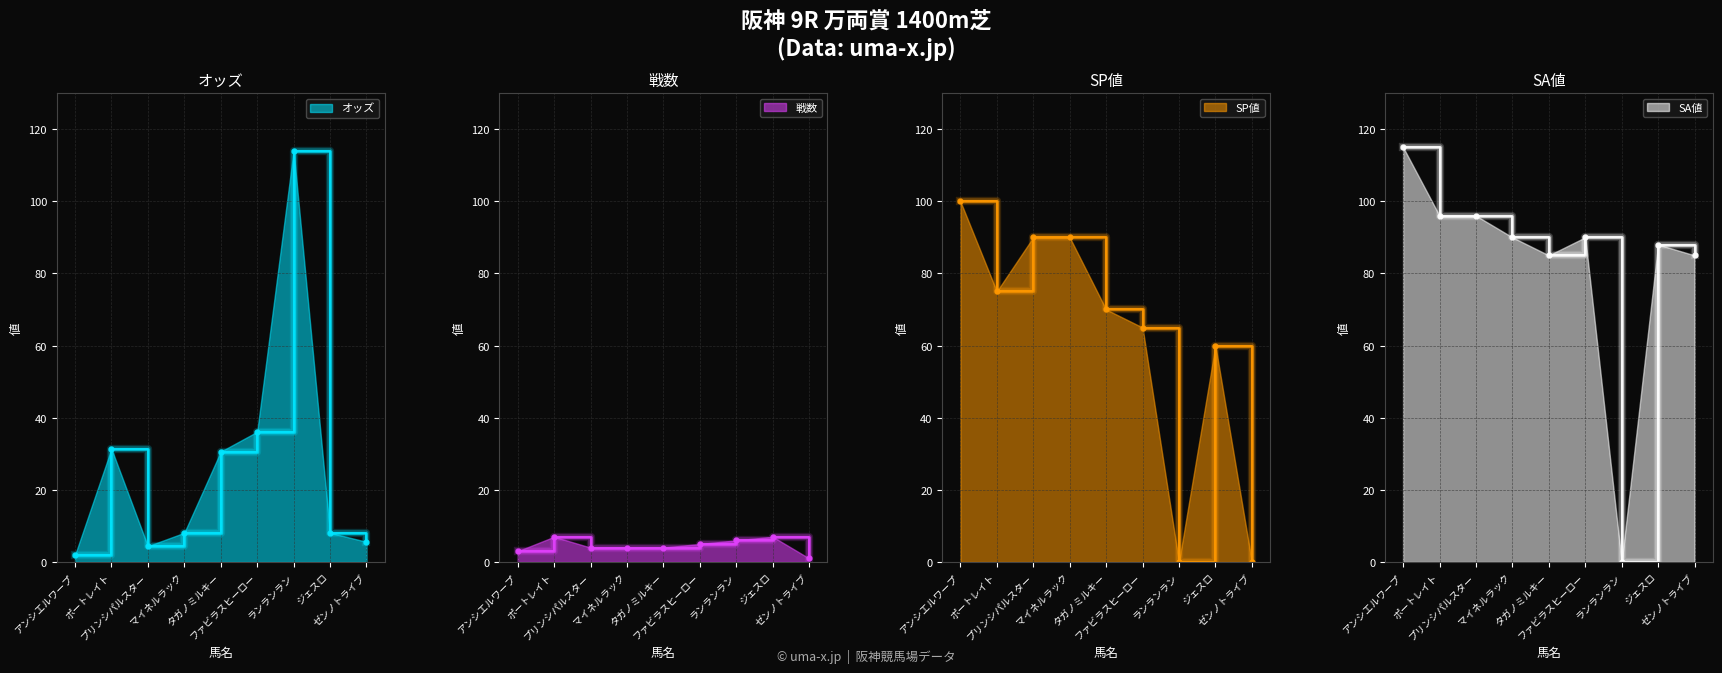

The SA値 series shows 148.7 at マイネルラック. True or false?

False